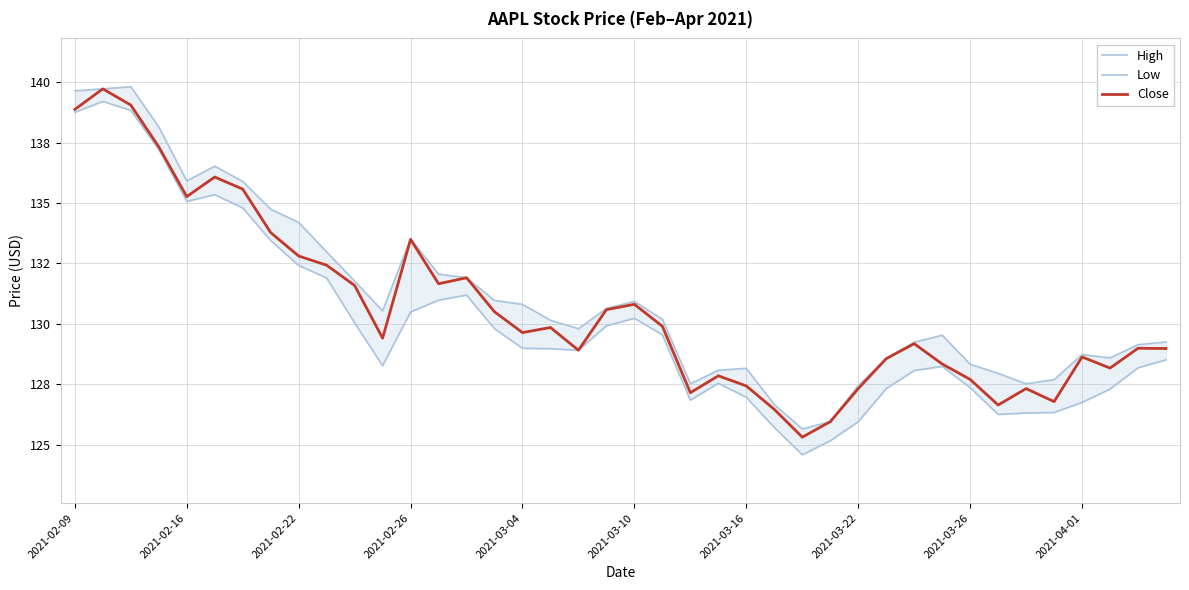

Count the number of data series in this chart.

3